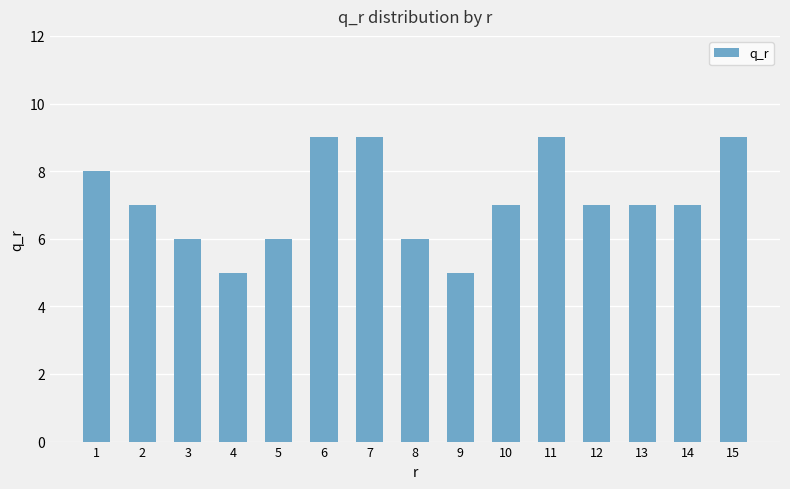

How many series are shown in this chart?

1